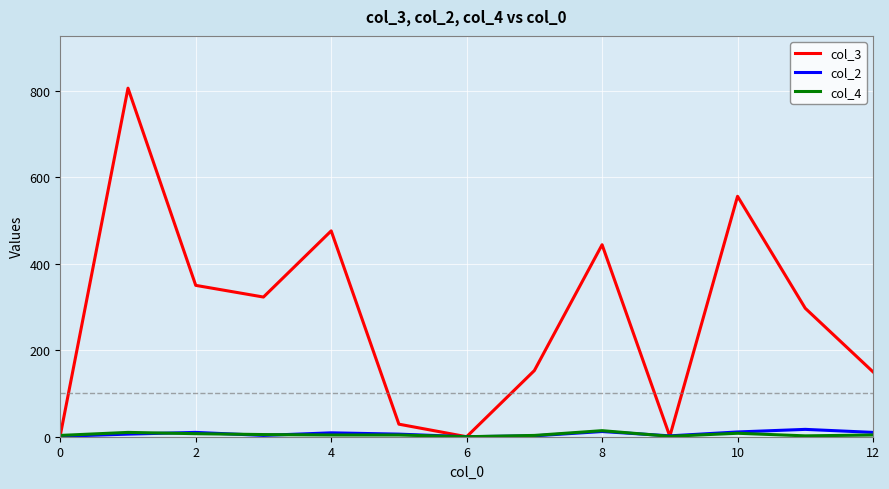

Which series has the largest total across all categories?

col_3